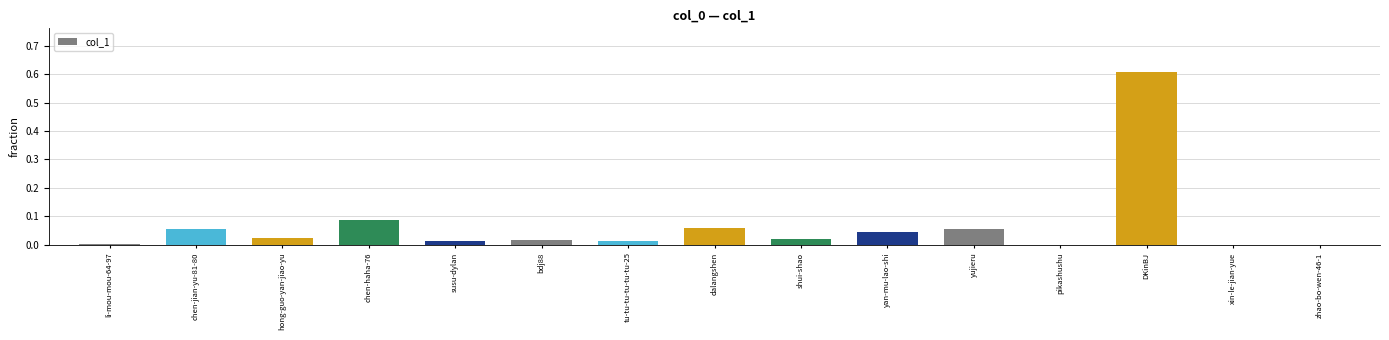

True or false: the data shows 0.0 at chen-haha-76.

False